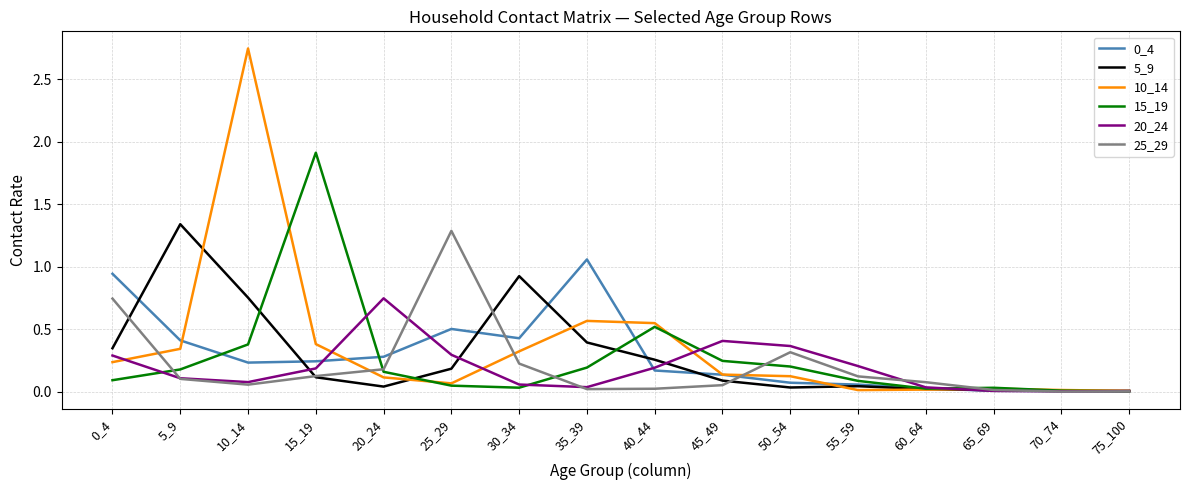

At which label does 0_4 reach its peak?

35_39